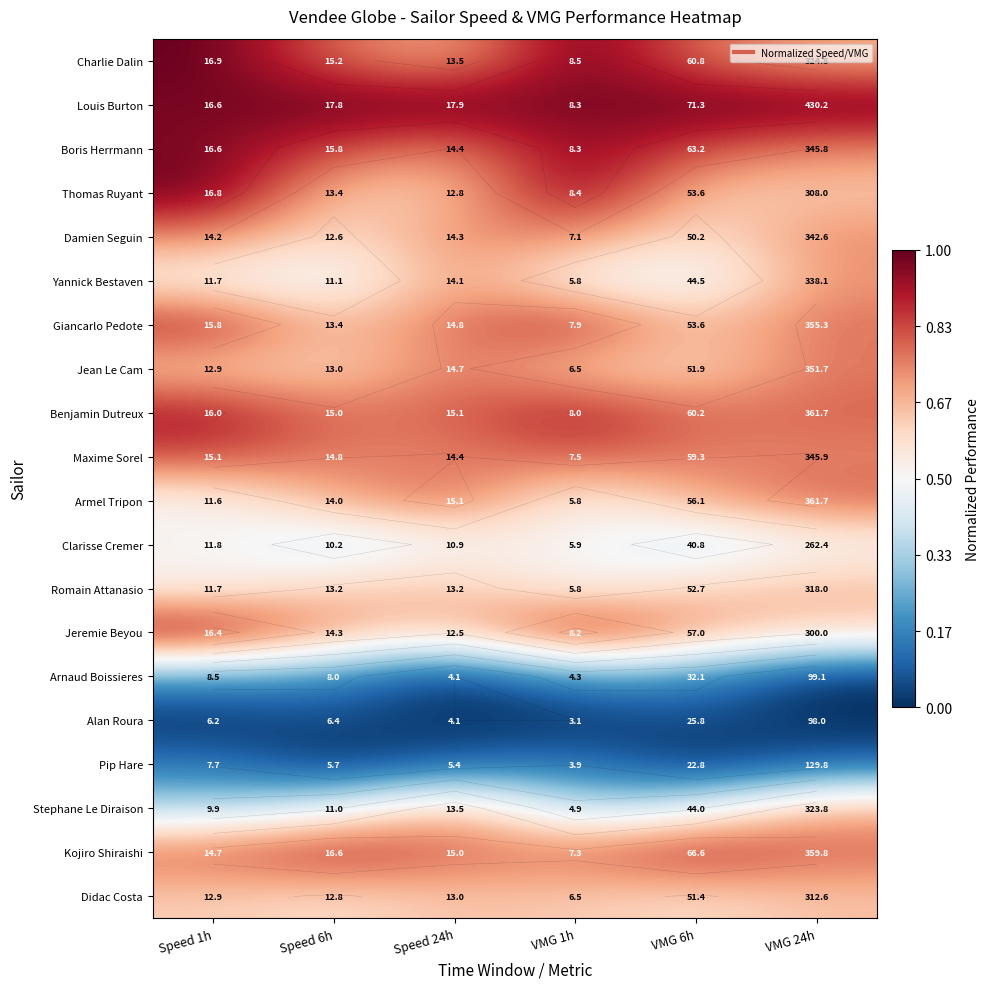

At how many categories does at least one series exceed 0?

6